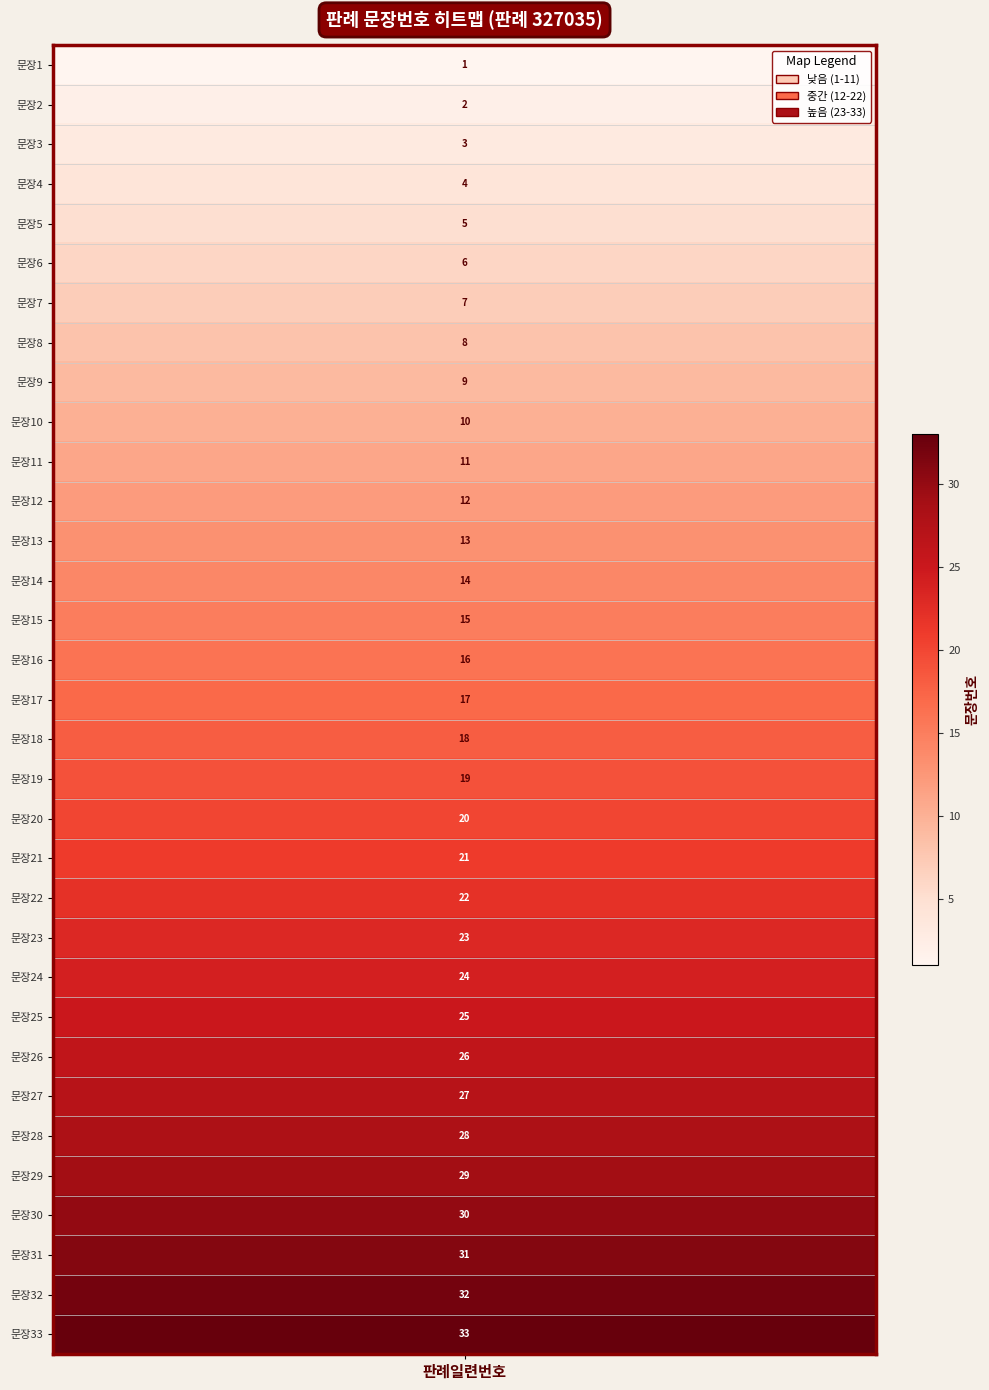

Which label corresponds to the smallest value in the chart?

1